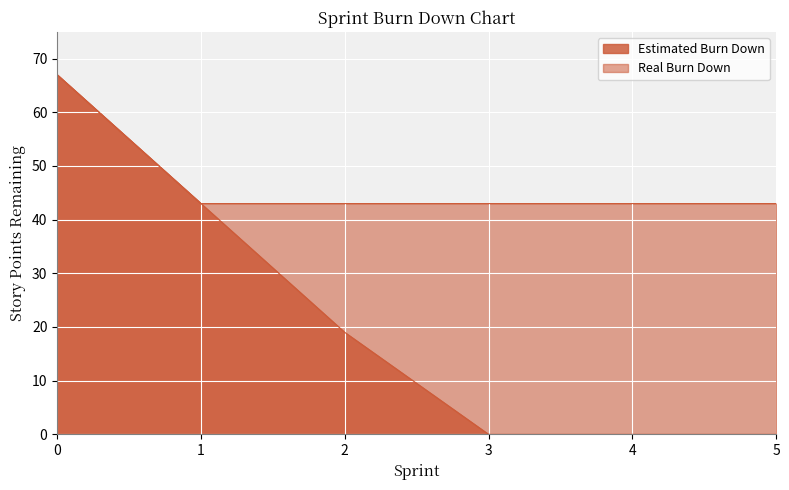

Rank the series by their maximum value, from highest to lowest.

Estimated Burn Down, Real Burn Down